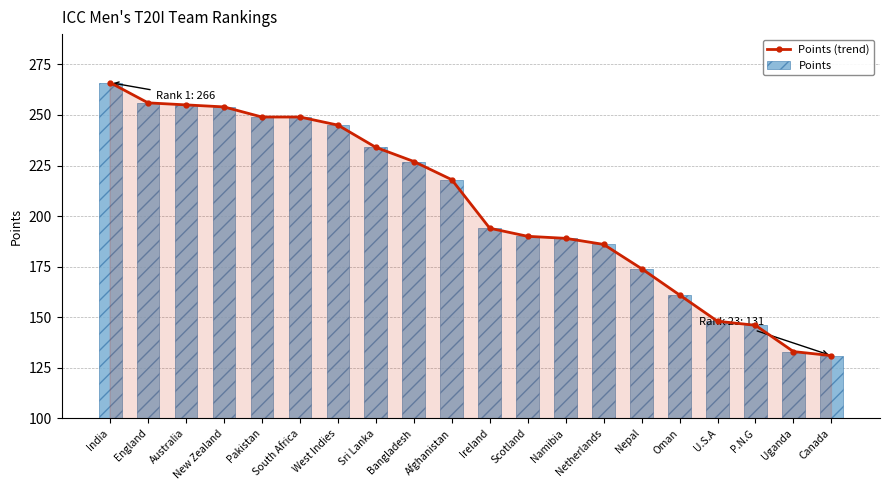

Rank the series by their maximum value, from highest to lowest.

Points (trend), Points